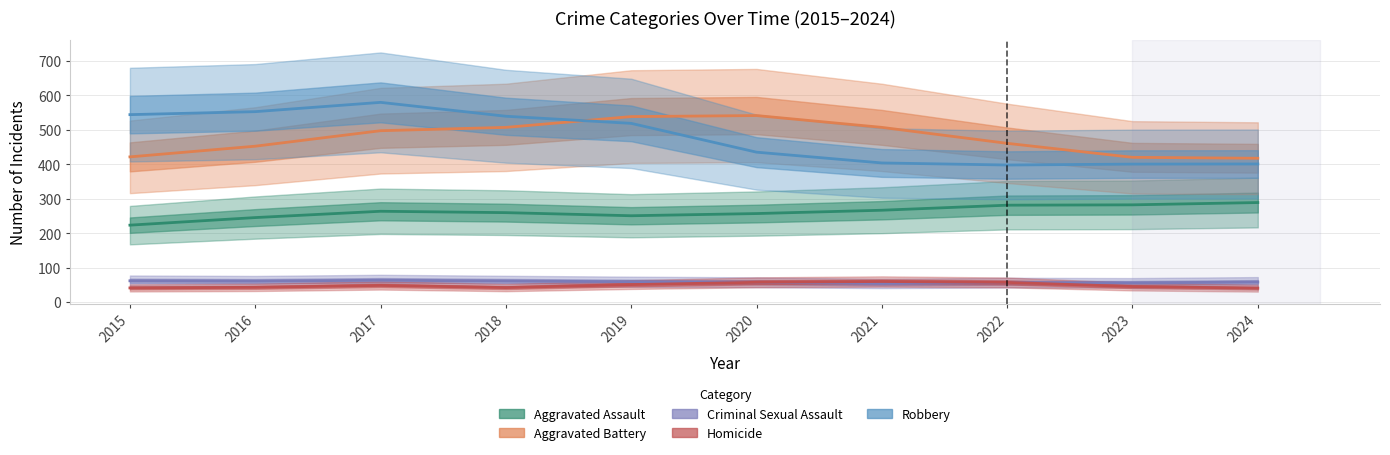

How many series are shown in this chart?

5